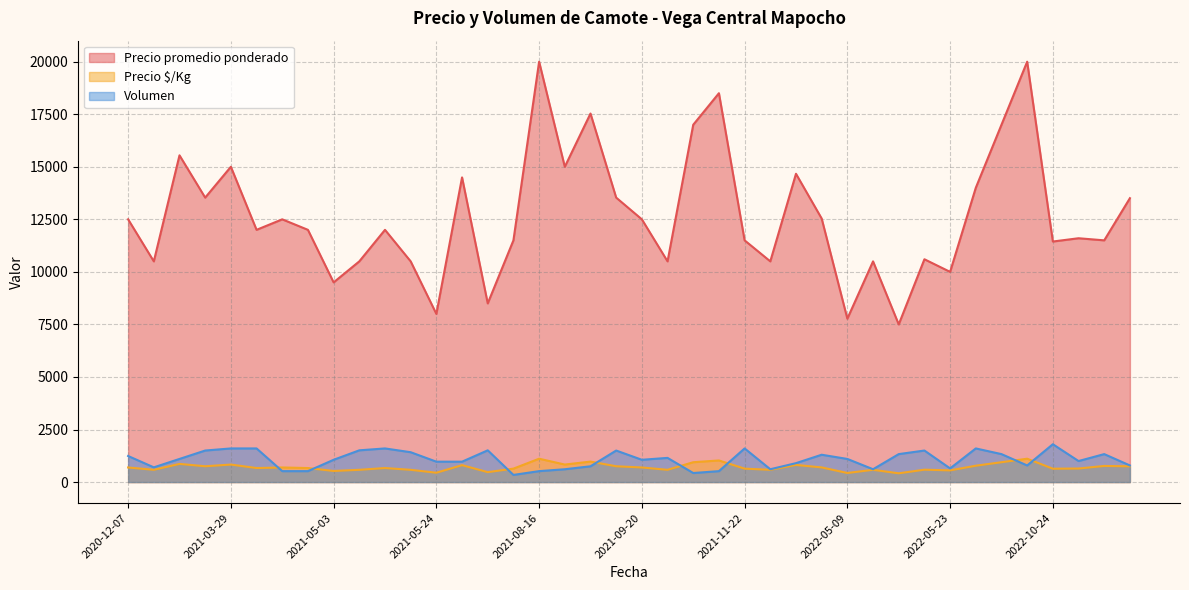

Between 2020-12-07 and 2022-03-14, which series saw the biggest shift?

Precio promedio ponderado